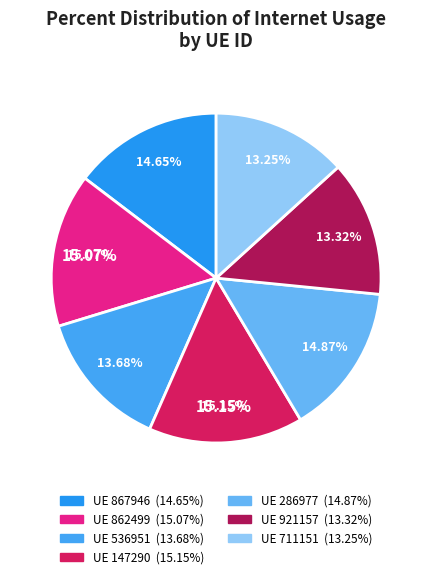

What percentage do 862499 and 286977 together represent?

29.9%